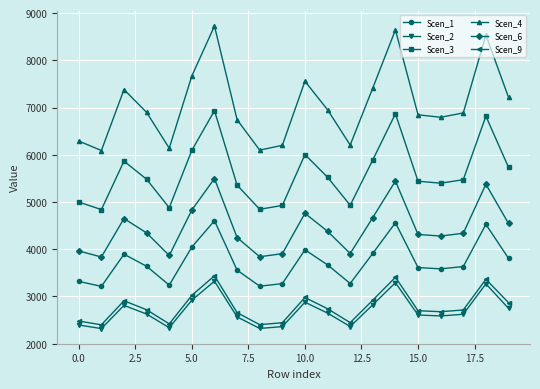

True or false: Scen_6 has more than 1 interior local peaks.

True